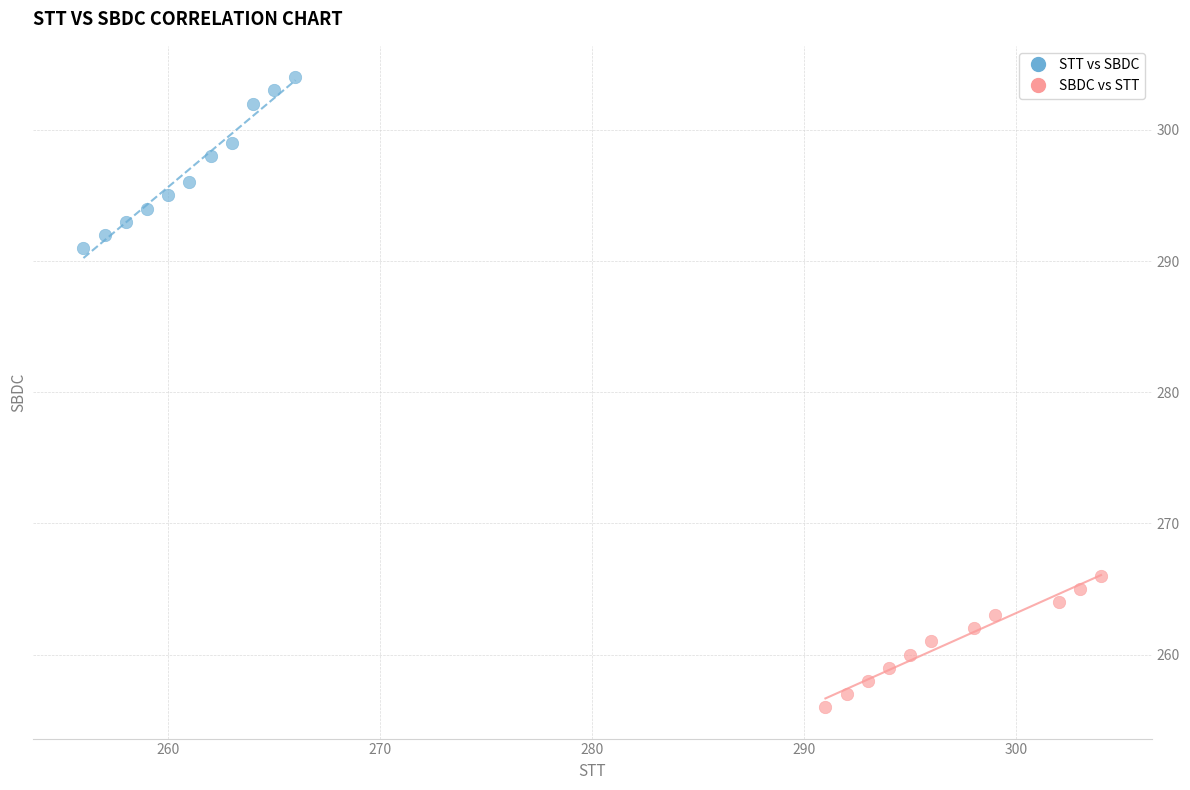

Which series reaches the maximum Y coordinate?

STT vs SBDC